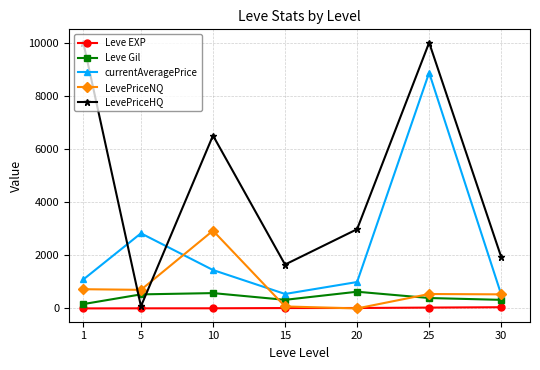

What is the greatest value displayed?

10000.0